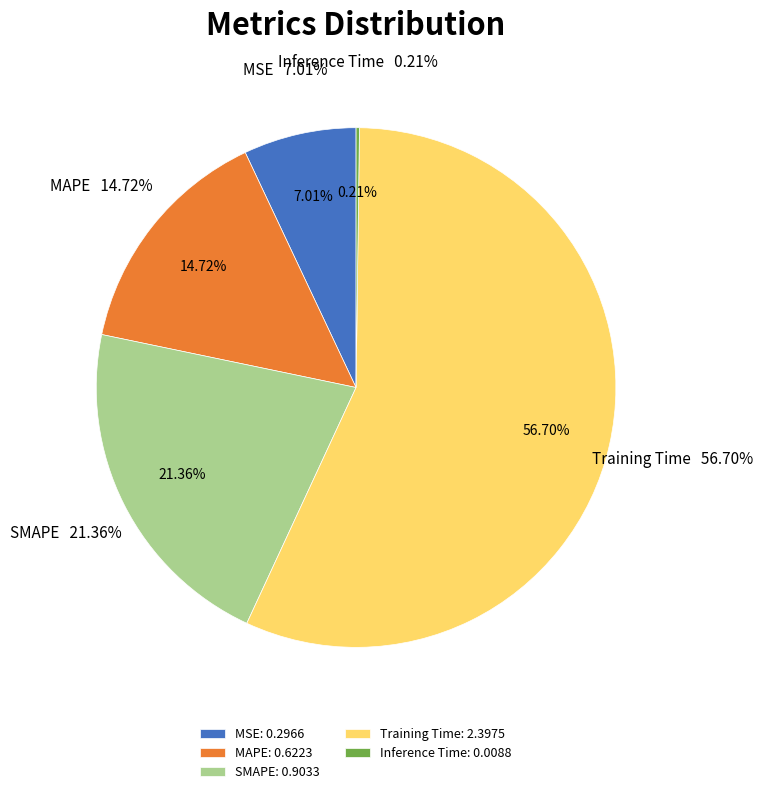

What is the majority slice?

Training Time